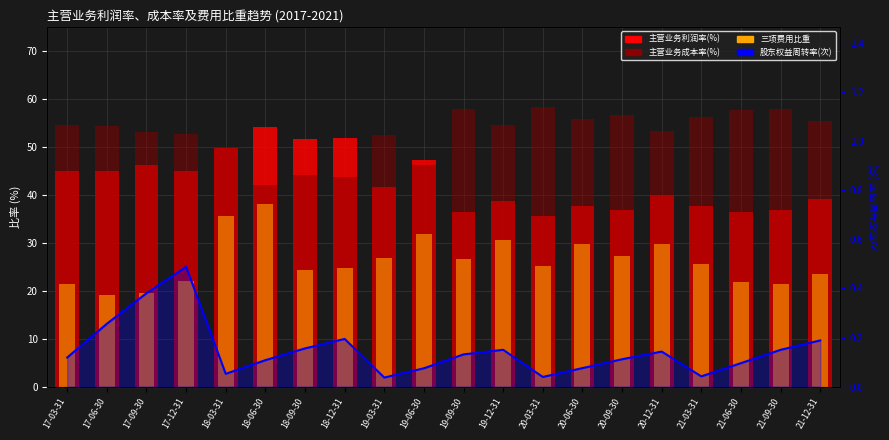

How many series are shown in this chart?

4